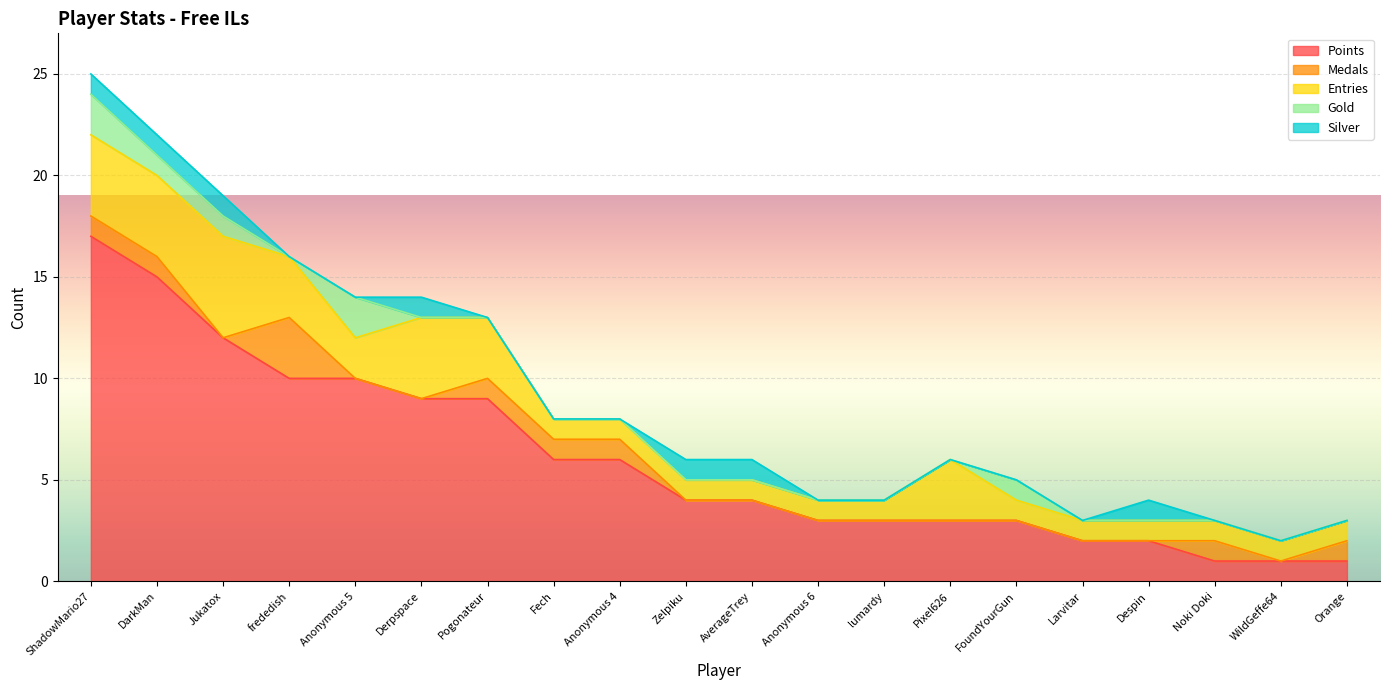

At which category is the sum across all series the highest?

ShadowMario27